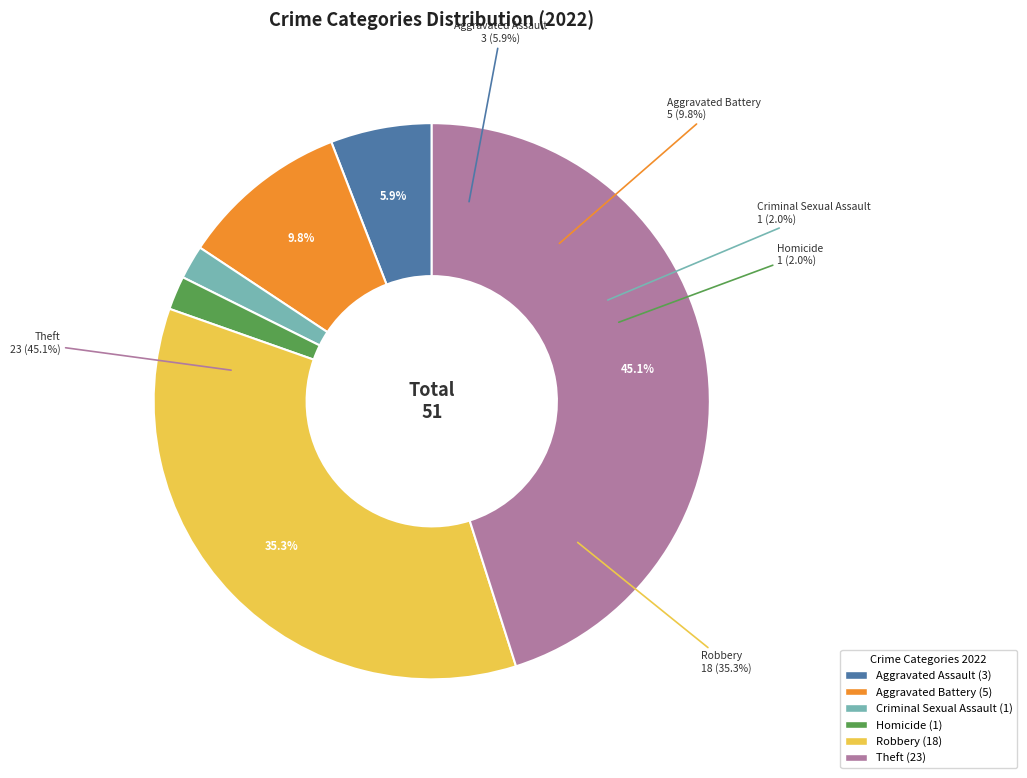

Is it true that Arson is 1% of the pie?

False